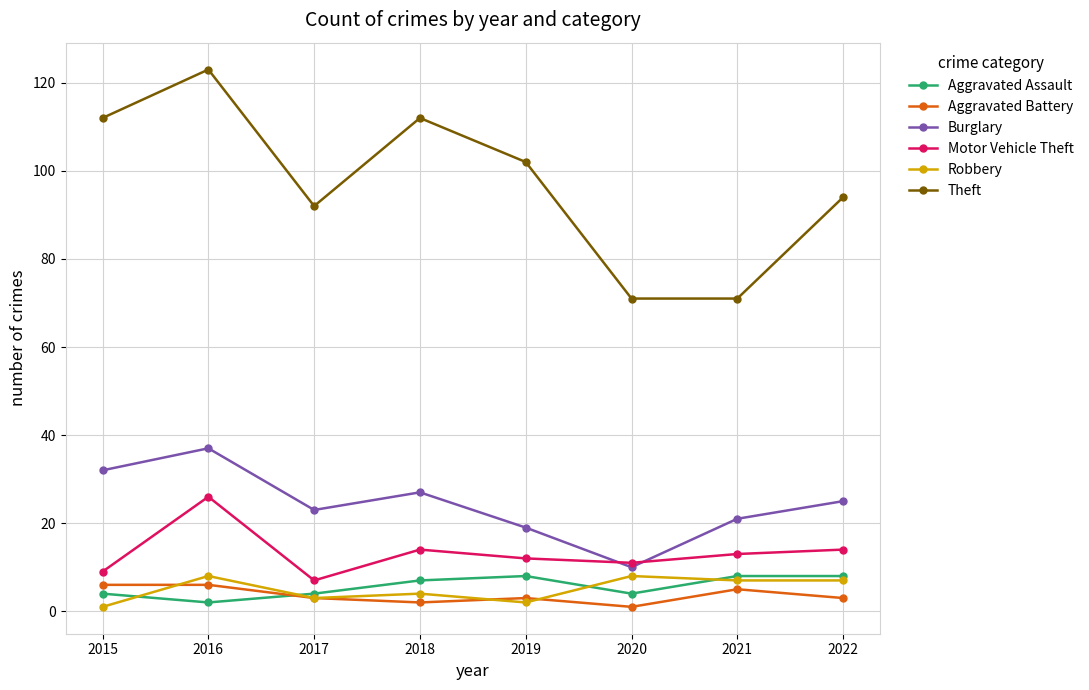

Between 2019 and 2020, which series saw the biggest shift?

Theft